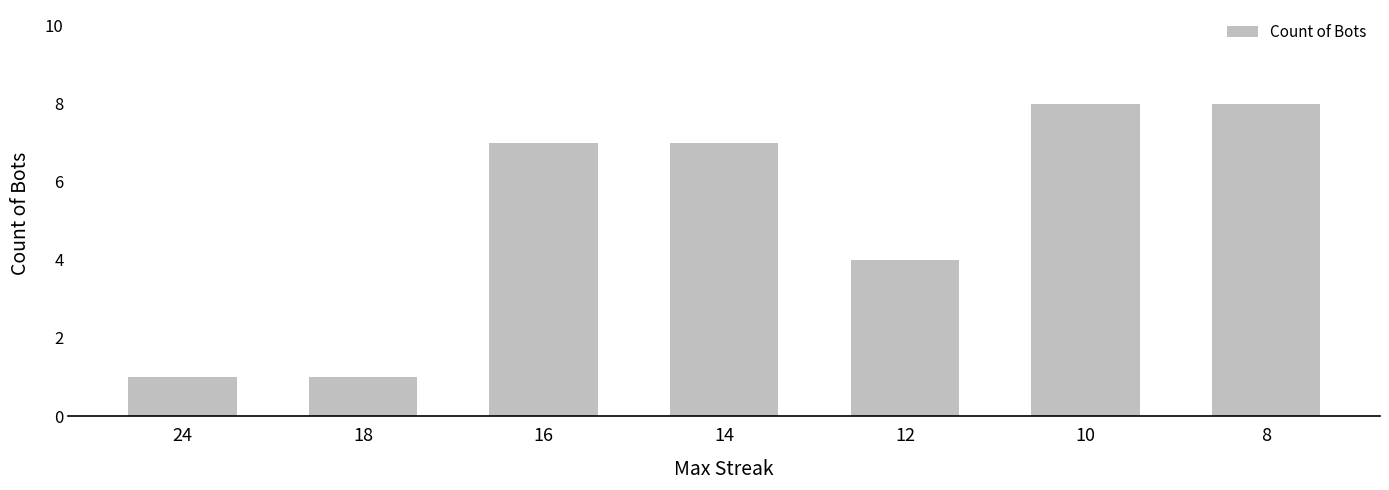

What is the maximum value shown in the chart?

8